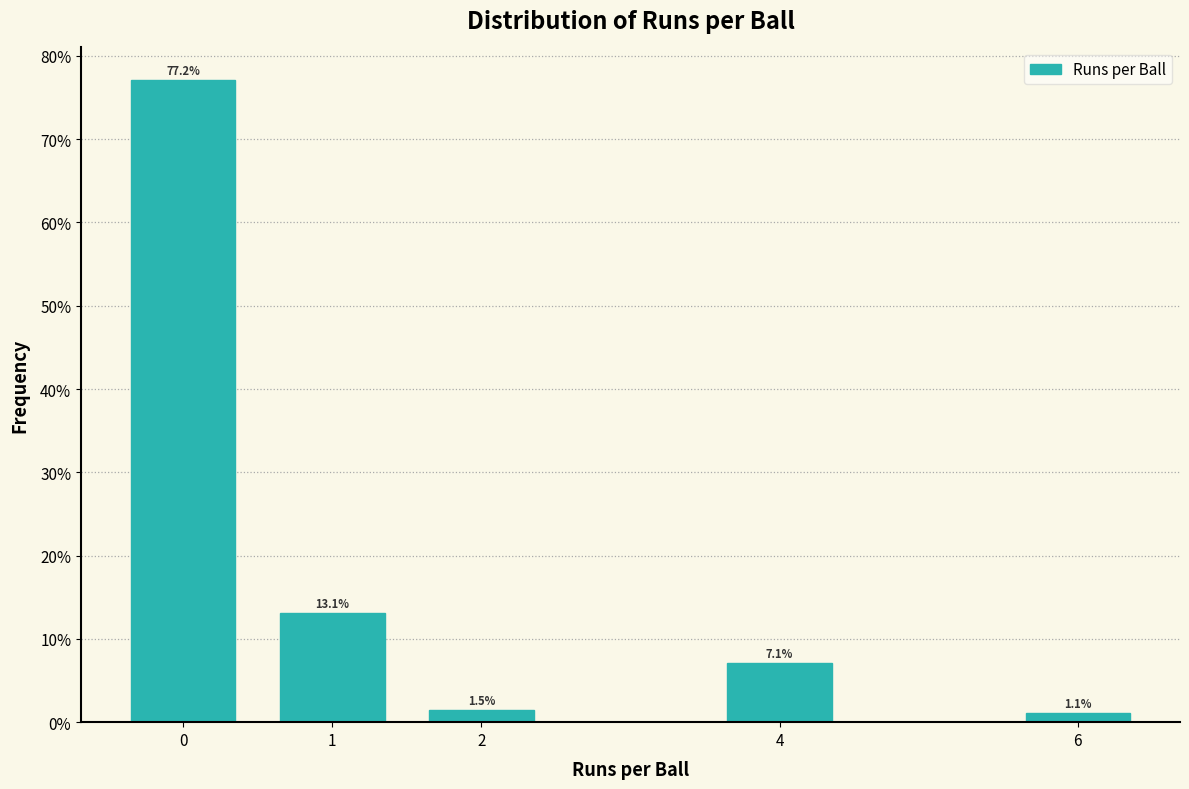

Reading right to left, list all the values displayed in this chart.

1.1	7.1	1.5	13.1	77.2